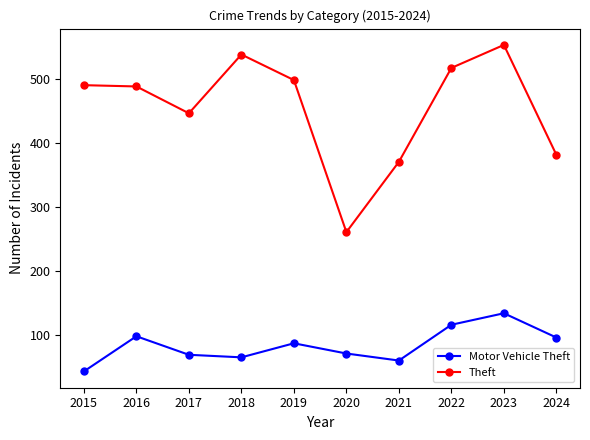

The Motor Vehicle Theft series shows 167 at 2024. True or false?

False